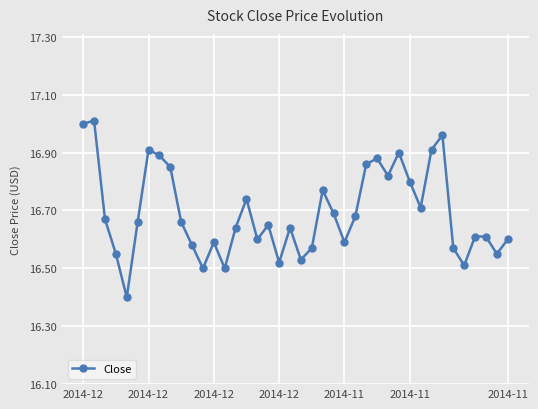

Does the chart display data point markers on the line(s)?

Yes